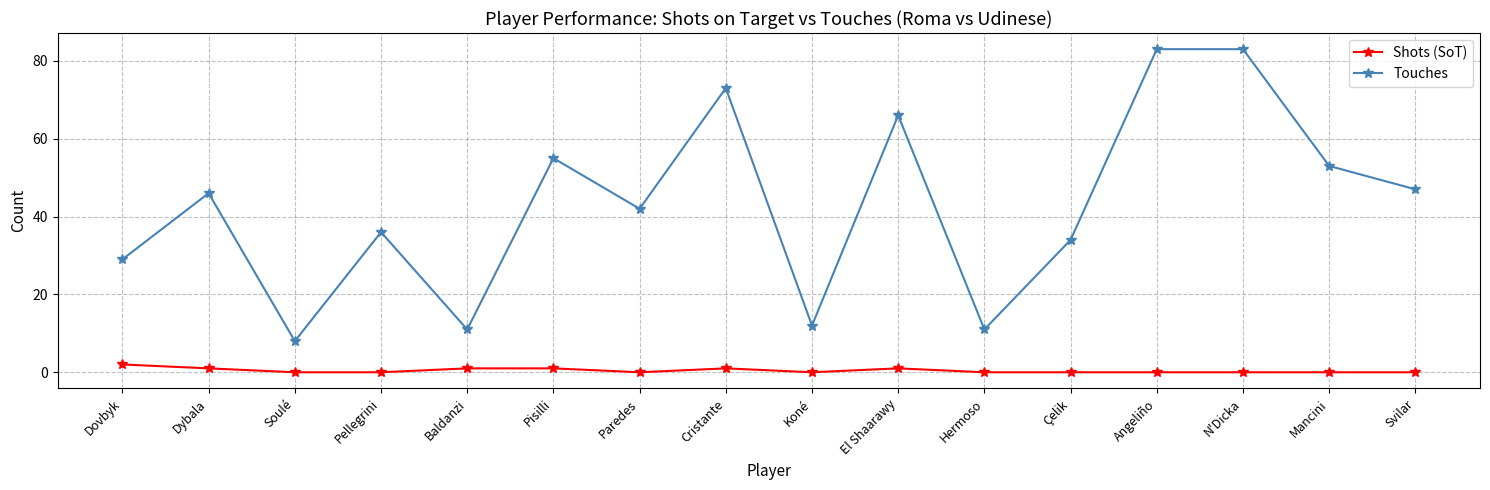

Does the chart display data point markers on the line(s)?

Yes